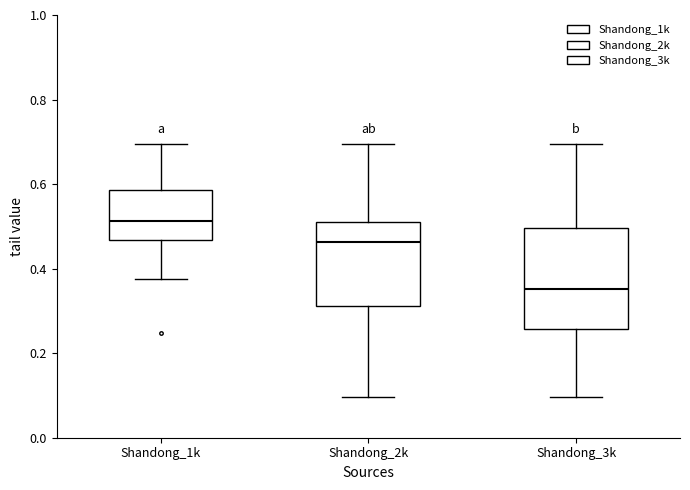

Reading left to right, read every box against the y-axis: the position of its median line, the range the box covers, and the ends of its whiskers. The values are not printed on the chart, so give them approximately, as read against the axis.

Shandong_1k: median 0.52, box 0.46 to 0.58, whiskers 0.38 to 0.70
Shandong_2k: median 0.46, box 0.32 to 0.52, whiskers 0.10 to 0.70
Shandong_3k: median 0.36, box 0.26 to 0.50, whiskers 0.10 to 0.70